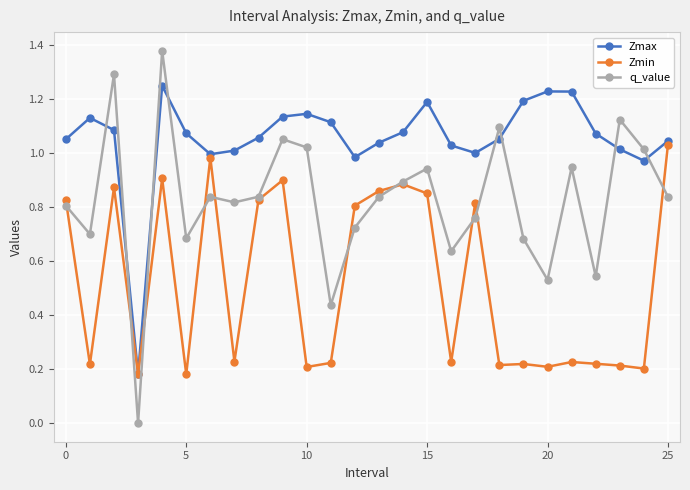

In q_value, how many points are higher than both neighbors (excluding endpoints)?

8